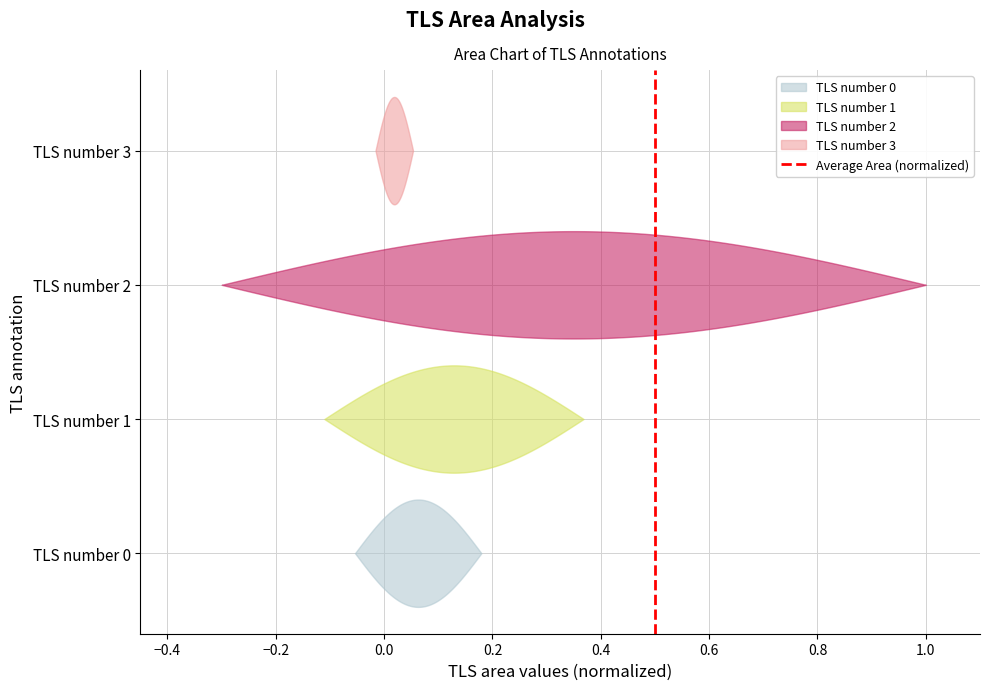

What is the difference between the maximum and minimum values?

1